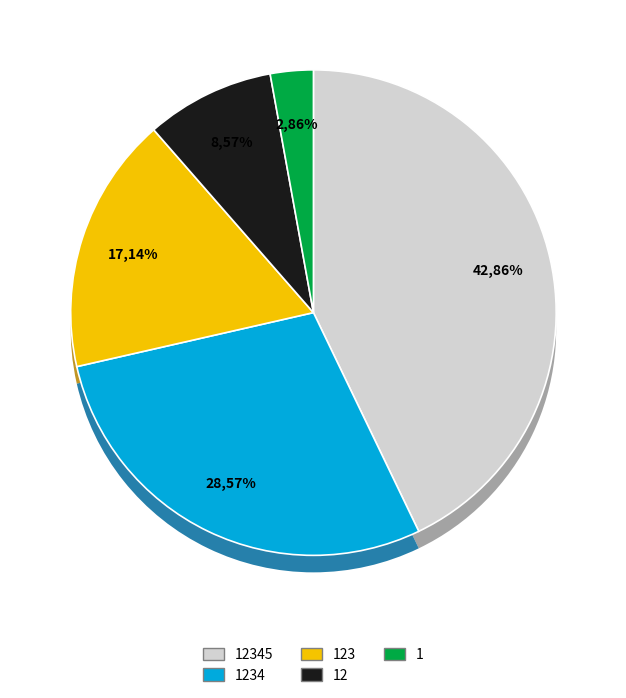

How many segments does this pie chart have?

5